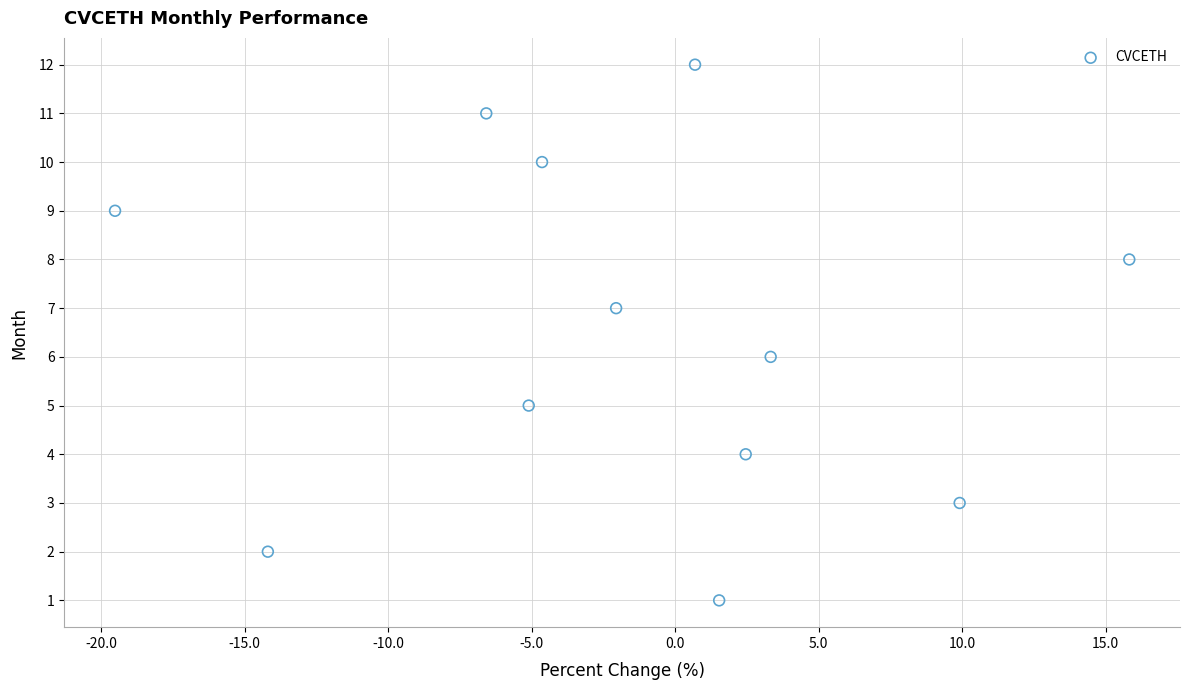

What is the range of Y values (max minus min)?

11